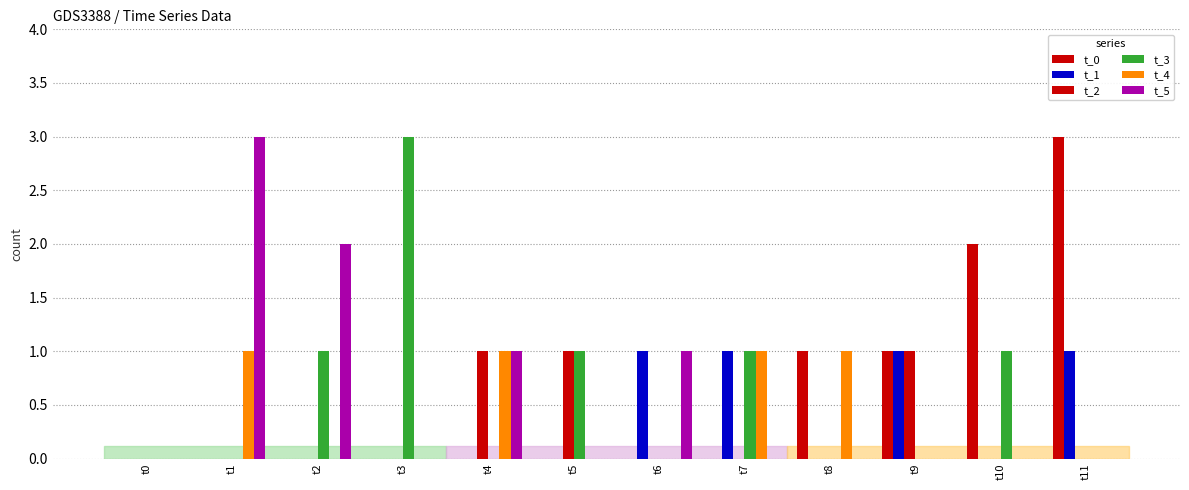

Does the chart contain stacked bars?

No